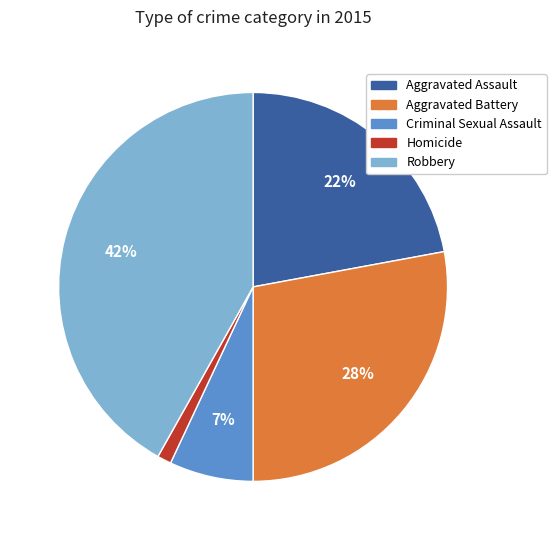

How many slices are in this pie chart?

5